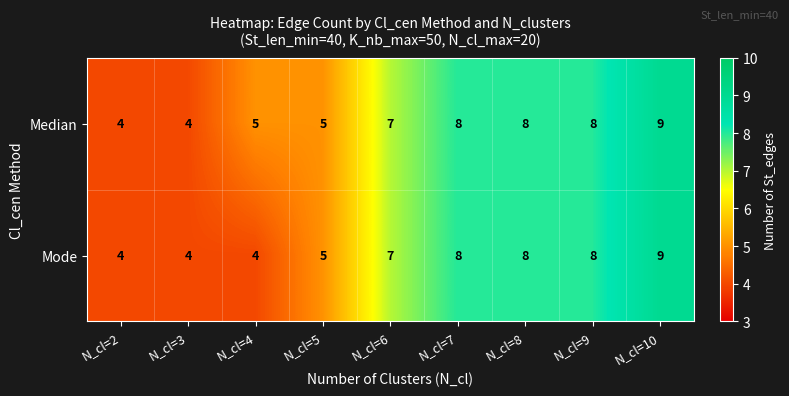

Count the number of categories in the chart.

9